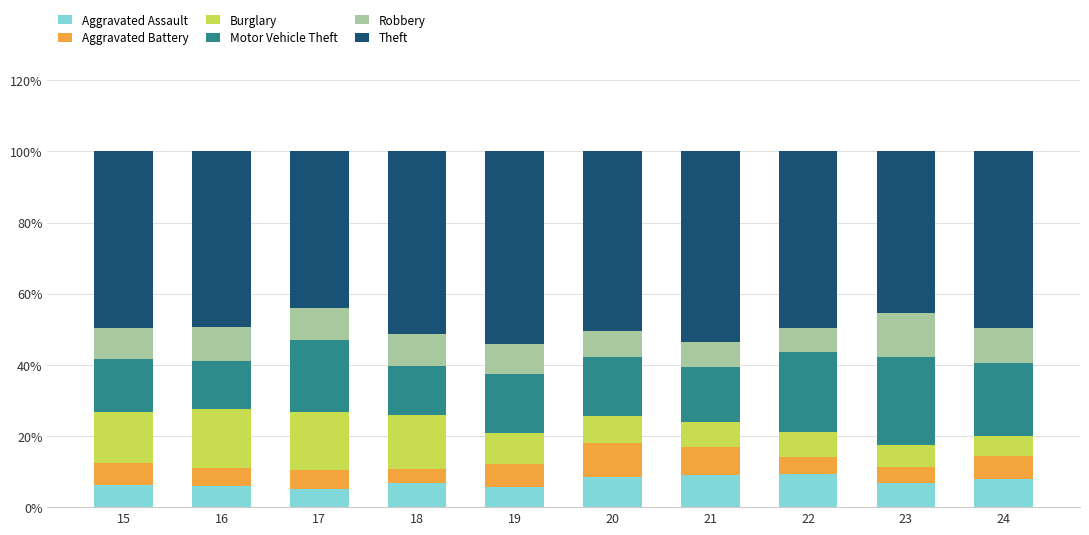

Count the number of categories in the chart.

10